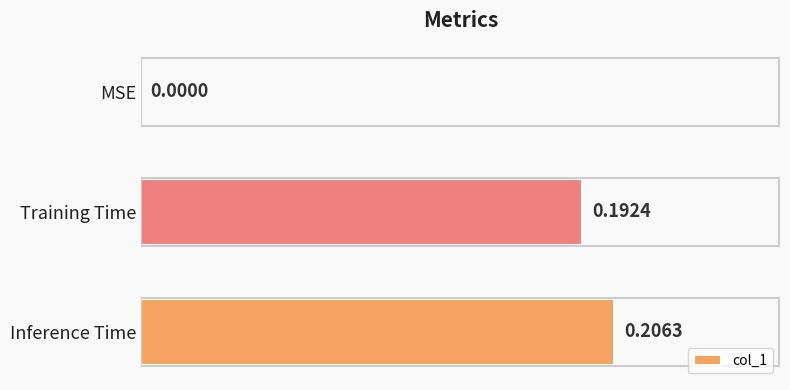

Which label corresponds to the largest value in the chart?

Inference Time